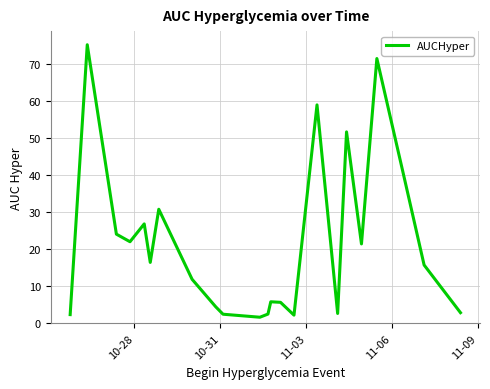

Does the chart display data point markers on the line(s)?

No